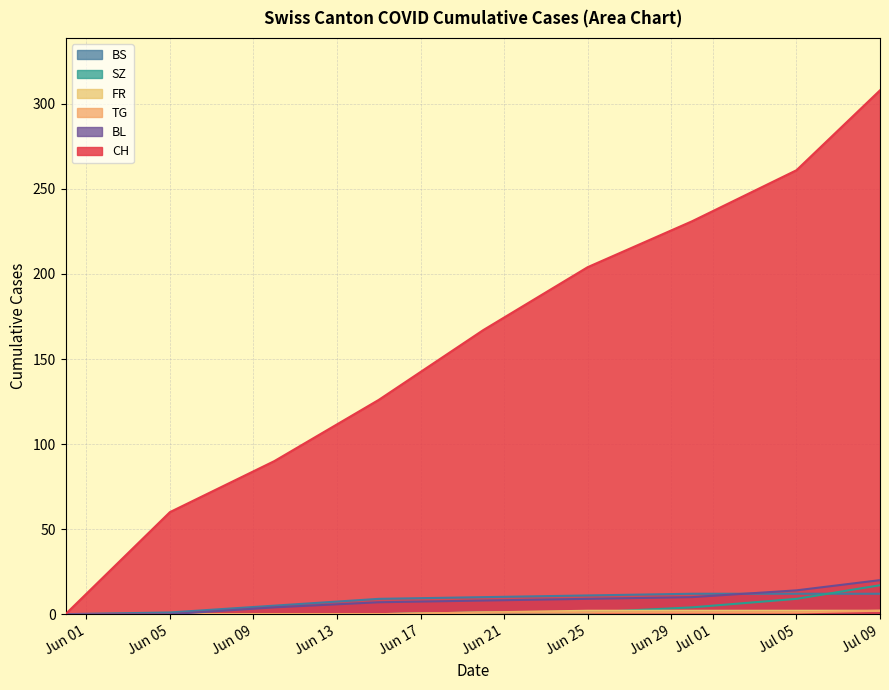

The CH series shows 318 at Jun 25. True or false?

False